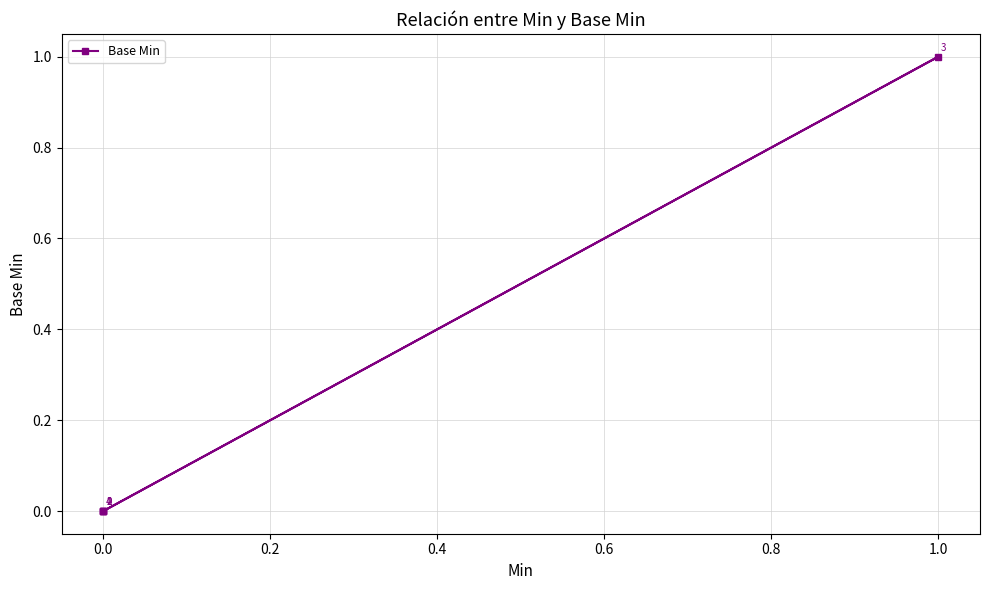

Between 0.2 and 0.0, which is larger?

0.2